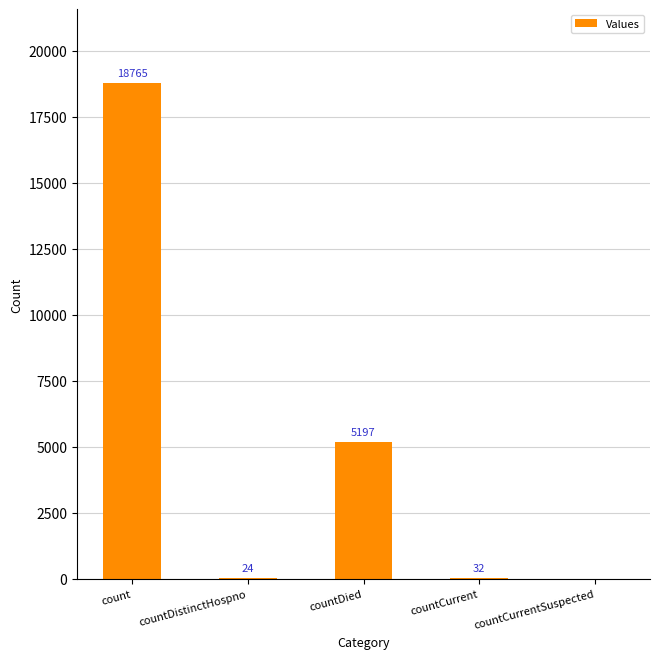

Where does the data first go above 32?

count